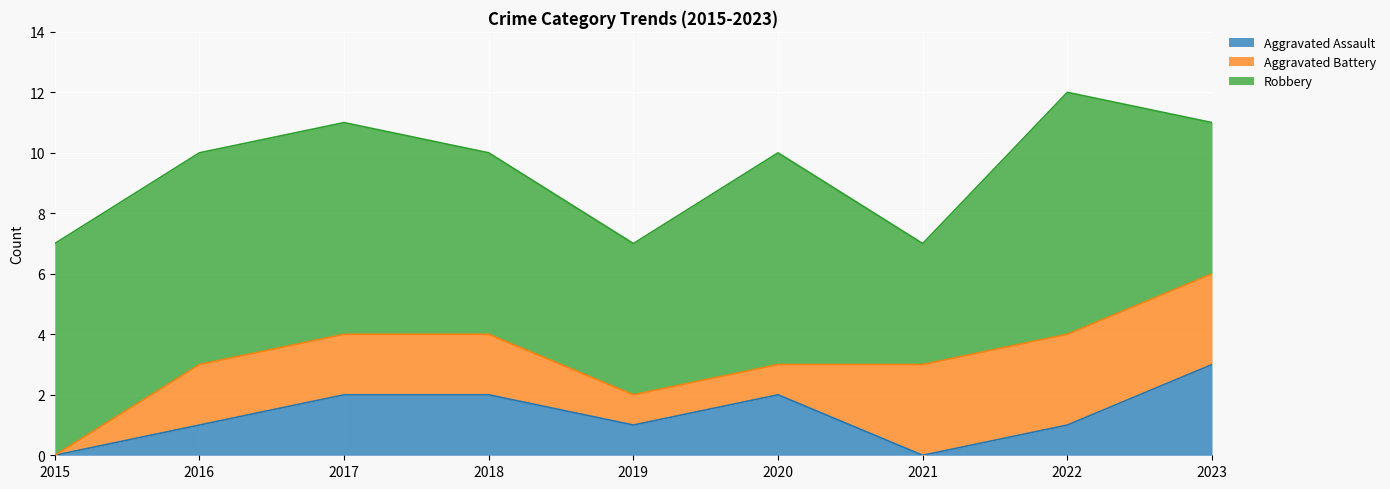

In Aggravated Assault, how many points are higher than both neighbors (excluding endpoints)?

1